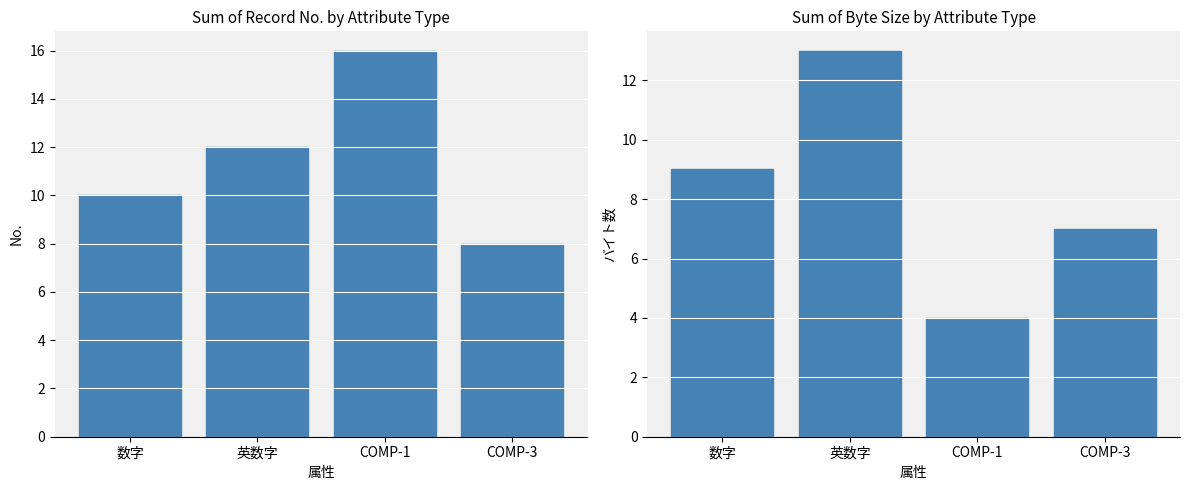

What is the label of the 3rd bar from the right?

英数字